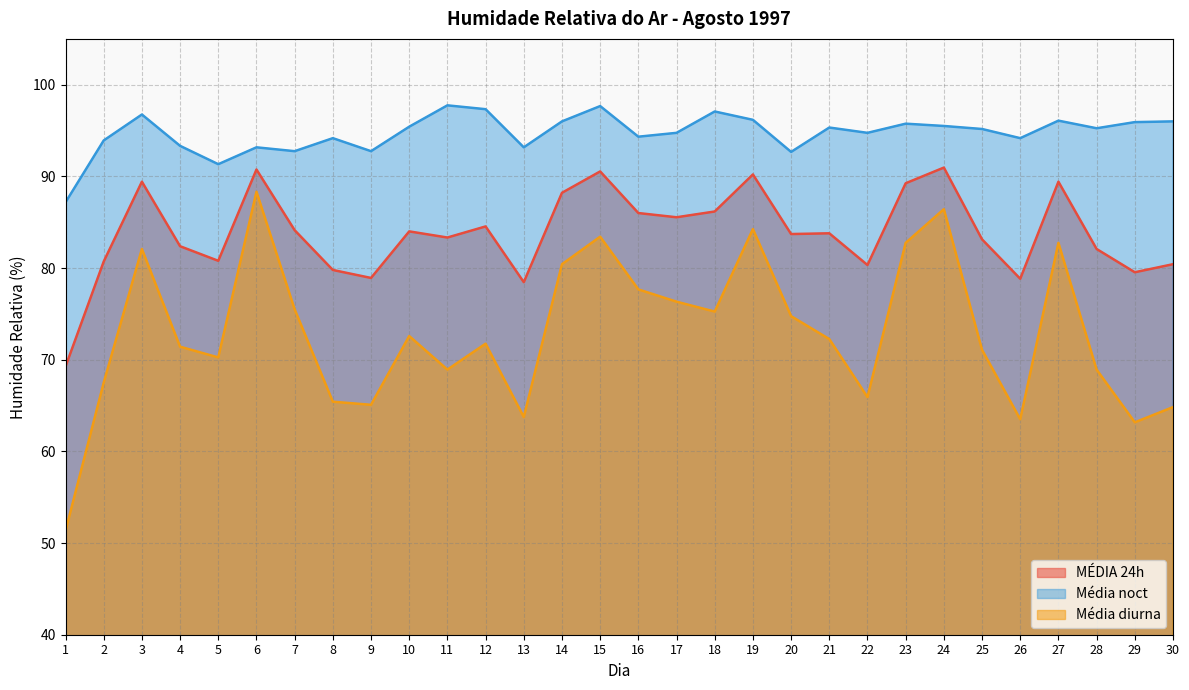

List the series in order of their overall mean, highest first.

Média noct, MÉDIA 24h, Média diurna